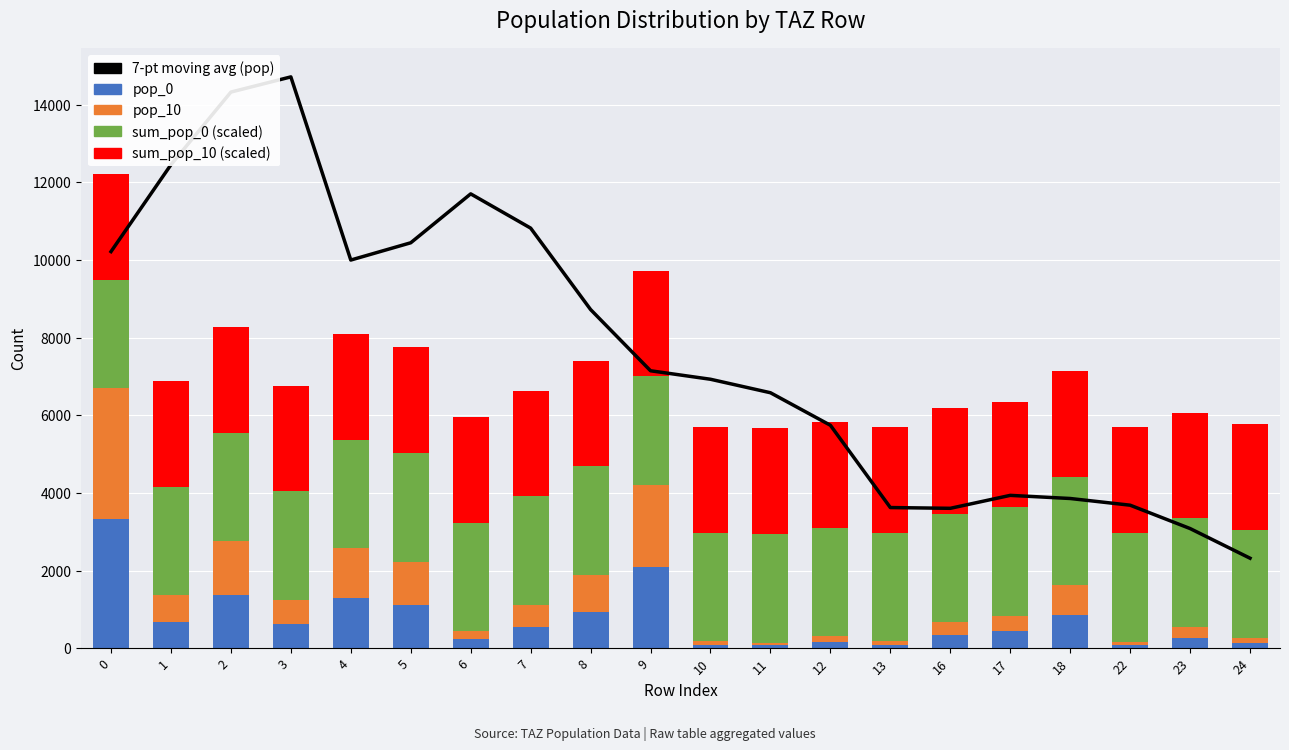

Which series has the largest range (max minus min)?

7-pt moving avg (pop)